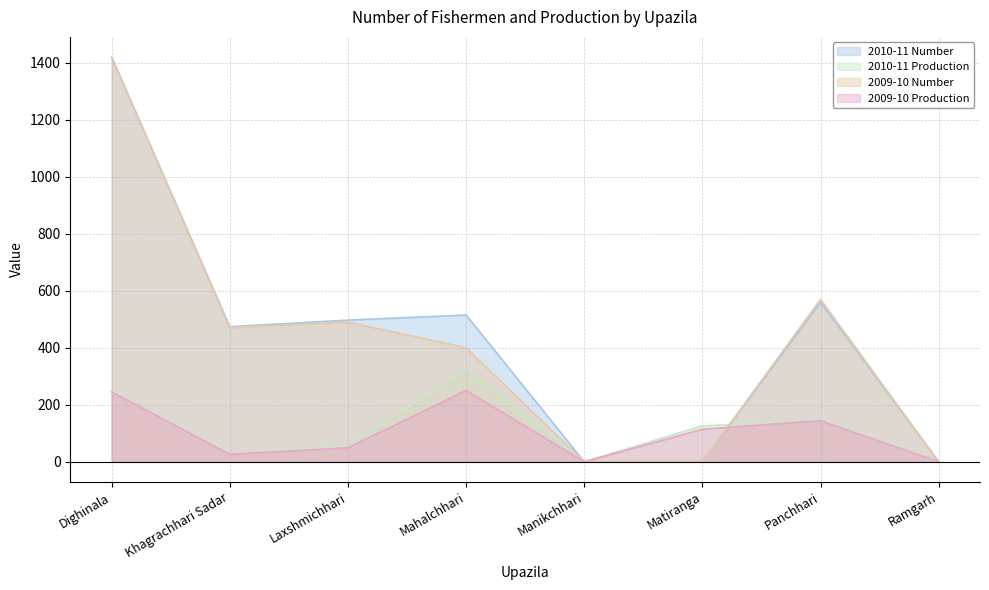

Reading left to right, transcribe all the data shown in this chart.

2010-11 Number: Dighinala=1420	Khagrachhari Sadar=474	Laxshmichhari=497	Mahalchhari=515	Manikchhari=0	Matiranga=0	Panchhari=560	Ramgarh=0
2010-11 Production: Dighinala=246	Khagrachhari Sadar=27	Laxshmichhari=54	Mahalchhari=324	Manikchhari=0	Matiranga=126	Panchhari=145	Ramgarh=0
2009-10 Number: Dighinala=1420	Khagrachhari Sadar=470	Laxshmichhari=490	Mahalchhari=400	Manikchhari=0	Matiranga=0	Panchhari=570	Ramgarh=0
2009-10 Production: Dighinala=245	Khagrachhari Sadar=26	Laxshmichhari=49	Mahalchhari=250	Manikchhari=0	Matiranga=114	Panchhari=144	Ramgarh=0